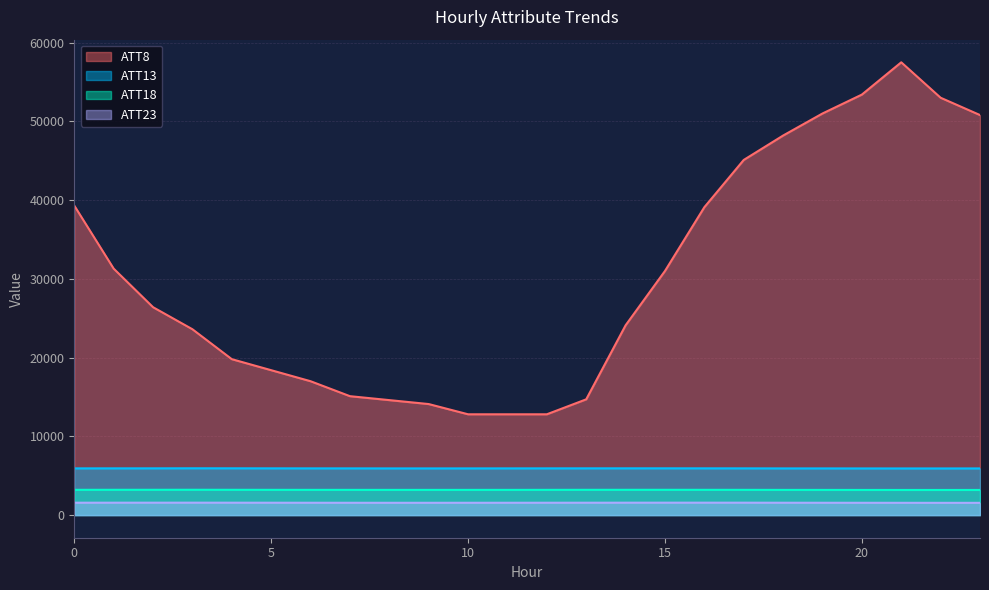

Where is ATT23 nearest to the value 1566?

6